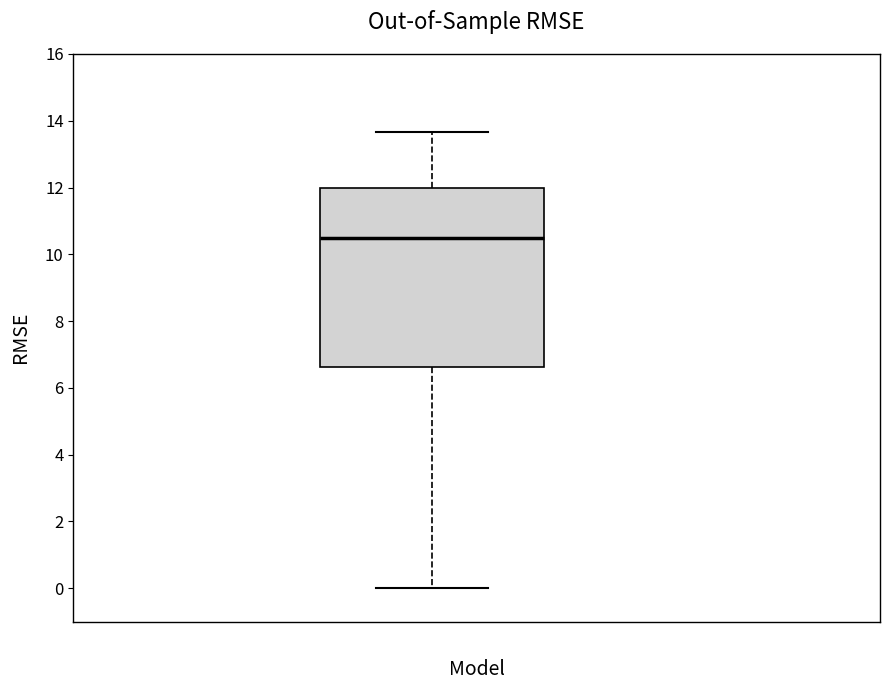

Where is the lower edge of the box on the y-axis? The values are not printed on the chart, so give them approximately, as read against the axis.

6.6